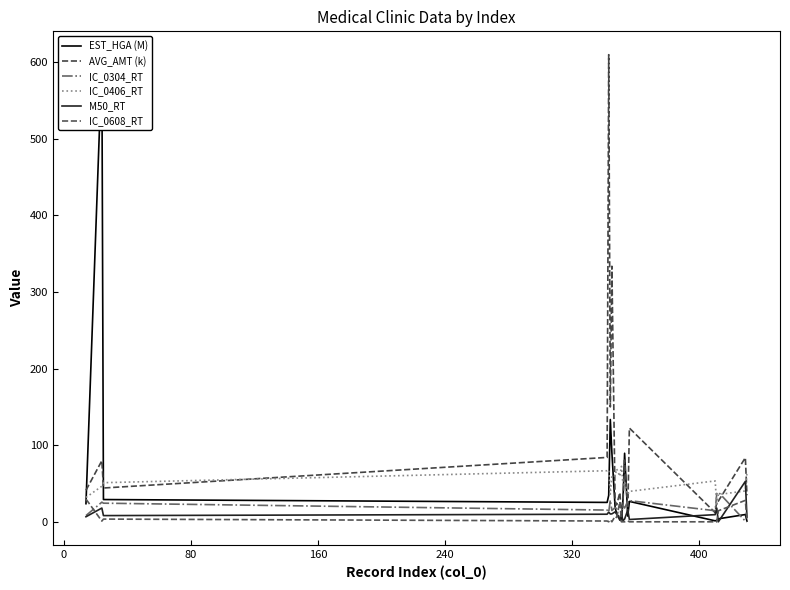

How many lines are shown in the chart?

6